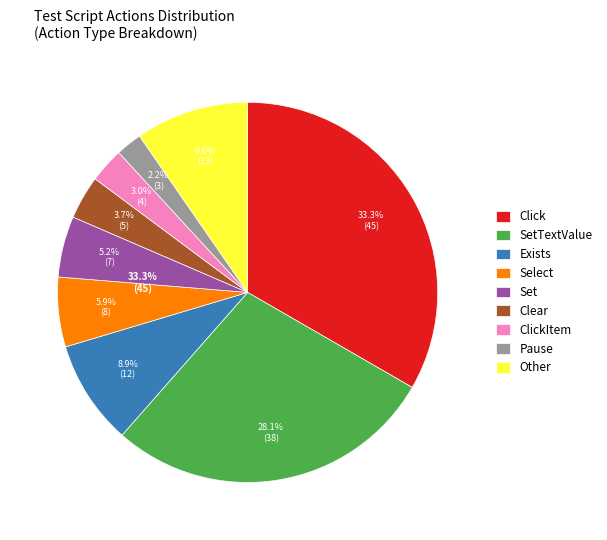

To the nearest percent, what percentage of the pie is Pause?

2%